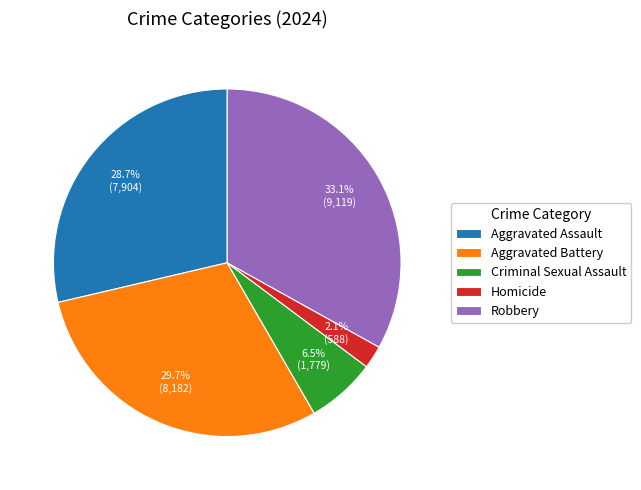

Does any single category account for the majority?

No